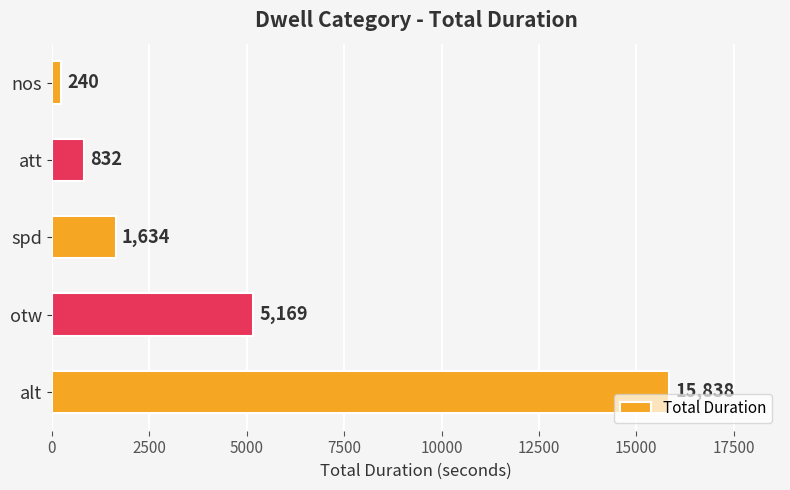

How many bars are there in total?

5